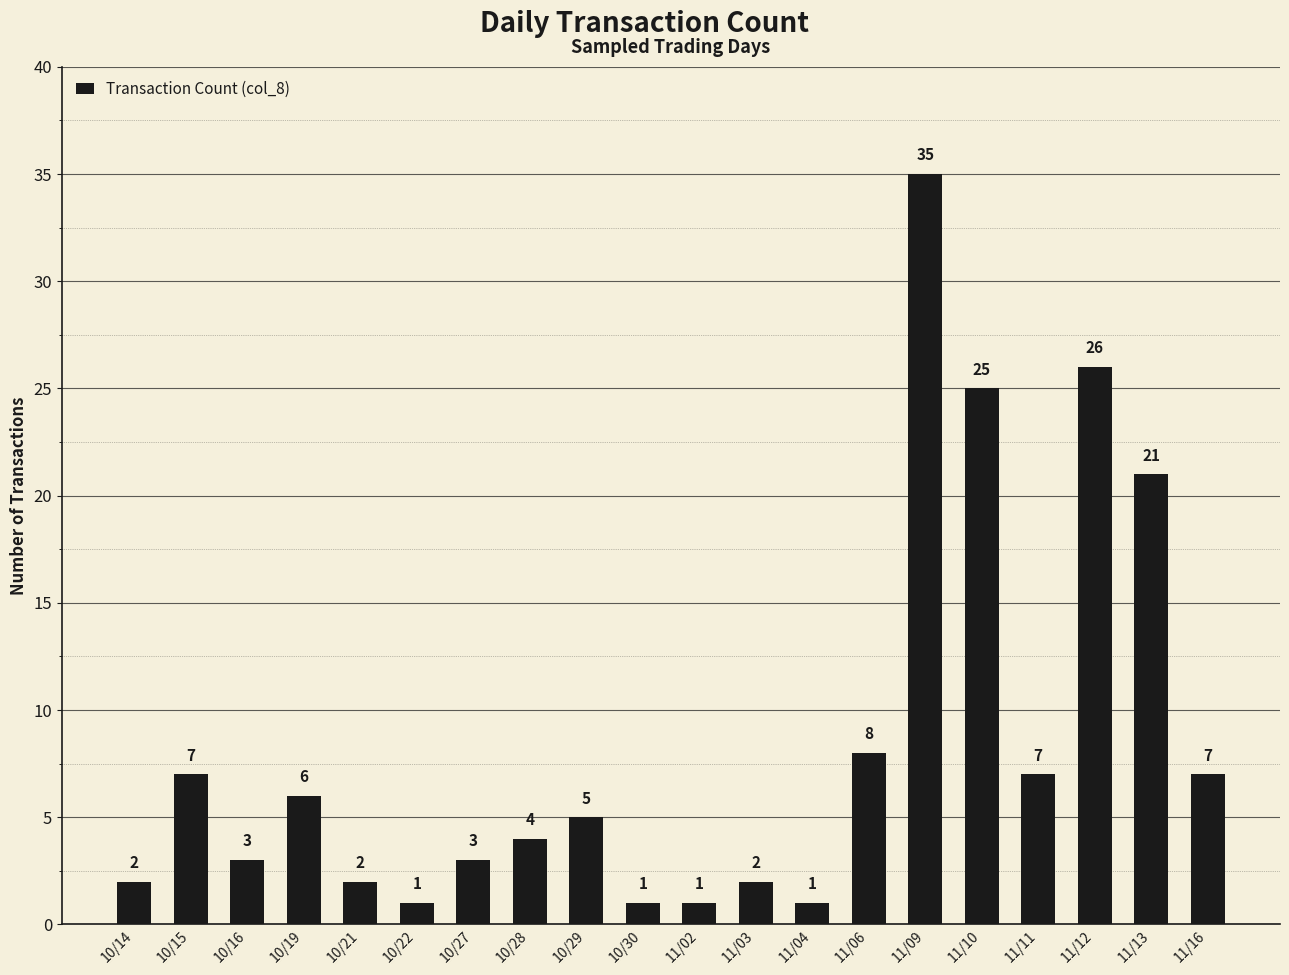

Where is the data nearest to the value 18?

11/13